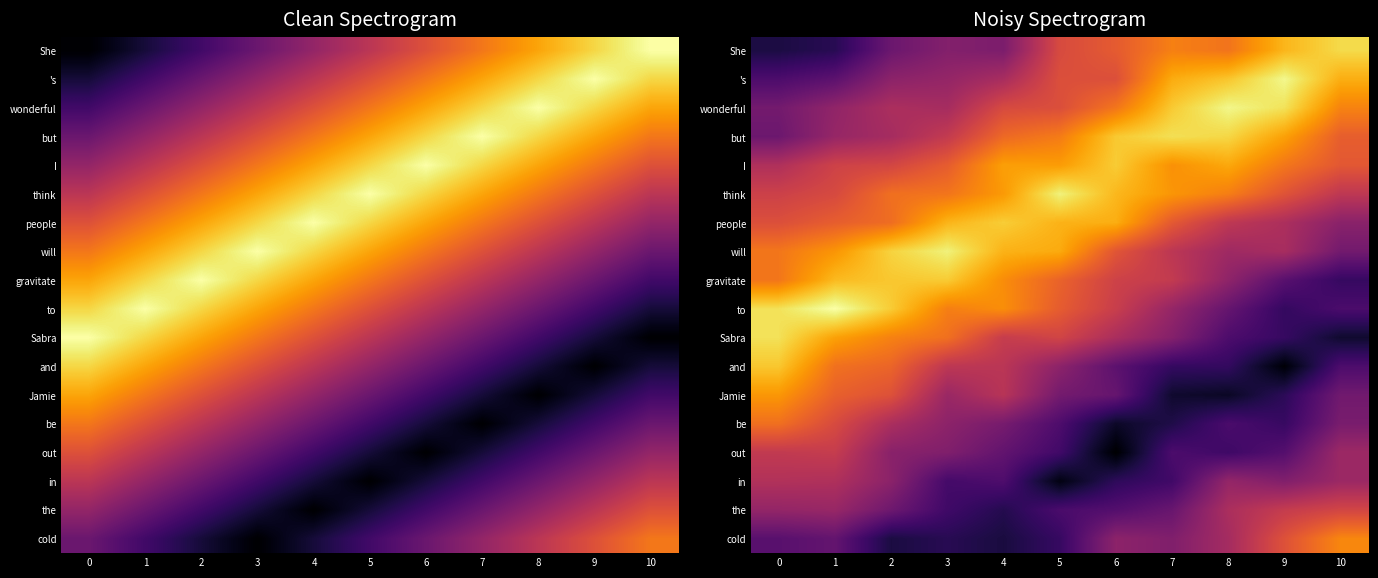

List the labels in order of think value, smallest first.

10, 0, 1, 9, 2, 3, 8, 7, 4, 6, 5